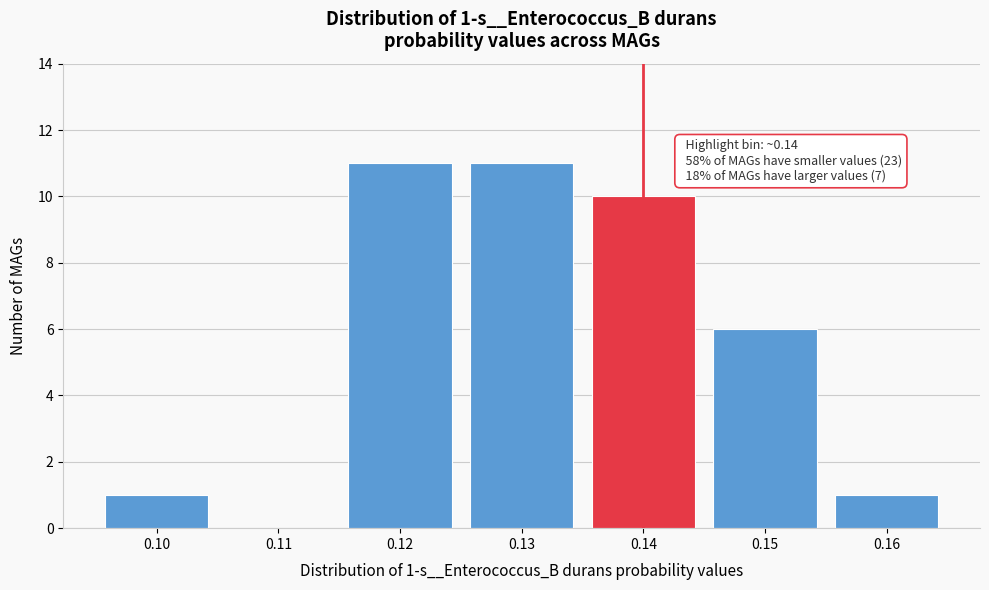

Reading right to left, what are all the values shown in this chart?

0.16=1	0.15=6	0.14=10	0.13=11	0.12=11	0.11=0	0.10=1